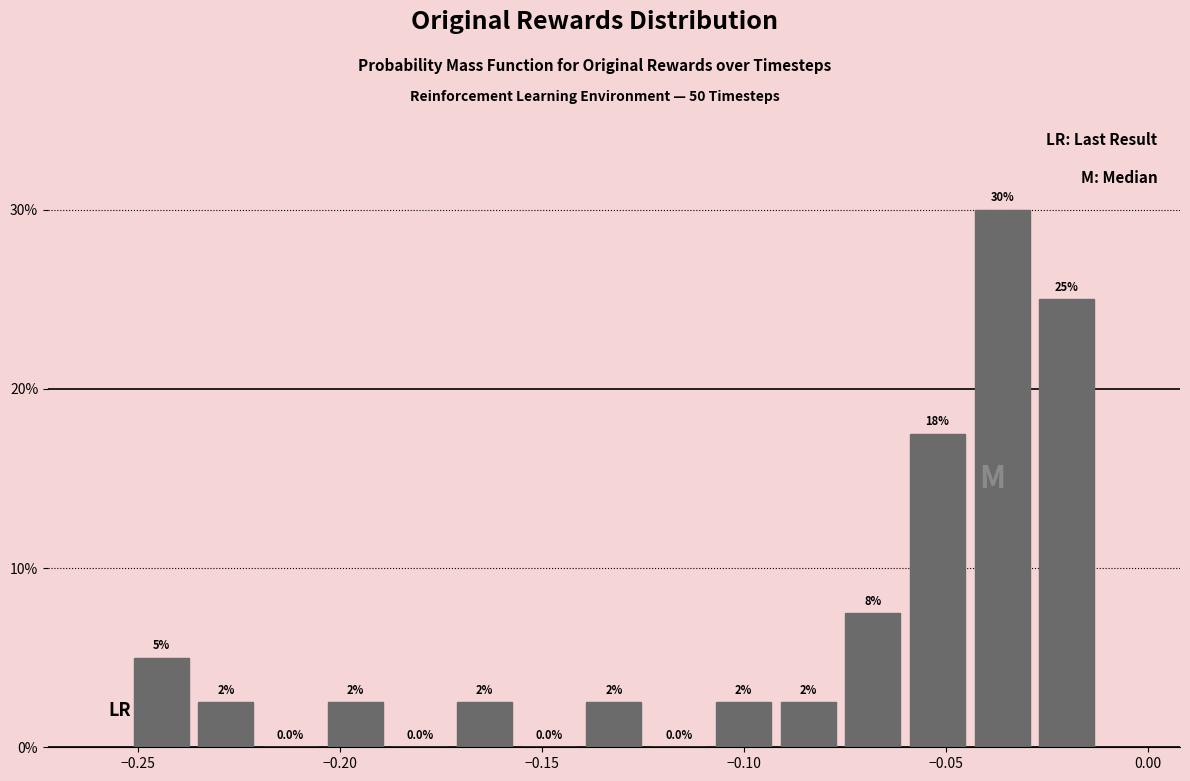

Around what value on the x-axis is the tallest bar? Give the approximate position of its centre, as read against the axis.

-0.035